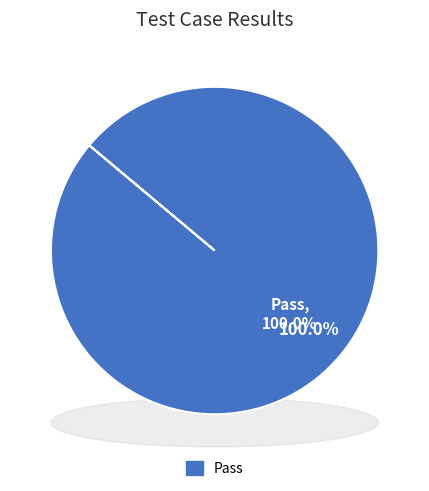

Does Pass account for over 50% of the chart?

Yes